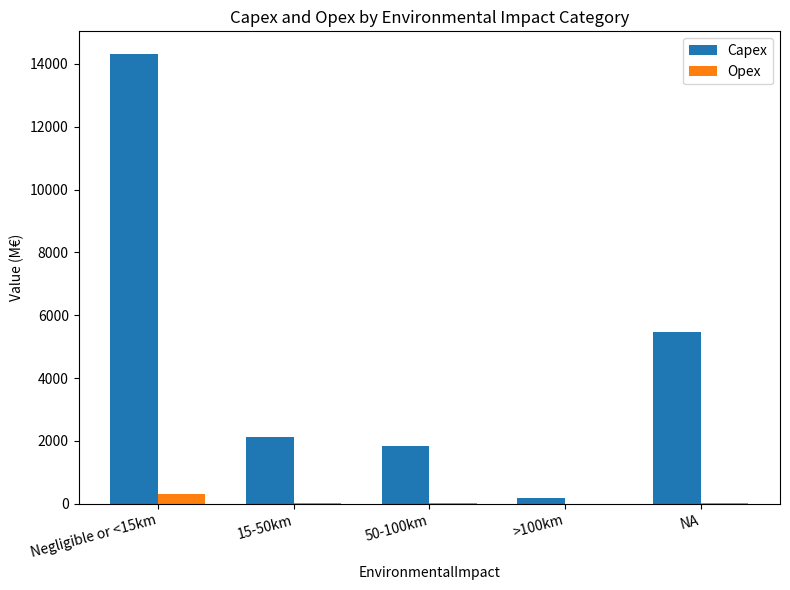

Is it true that Capex equals 1416.7 at NA?

False